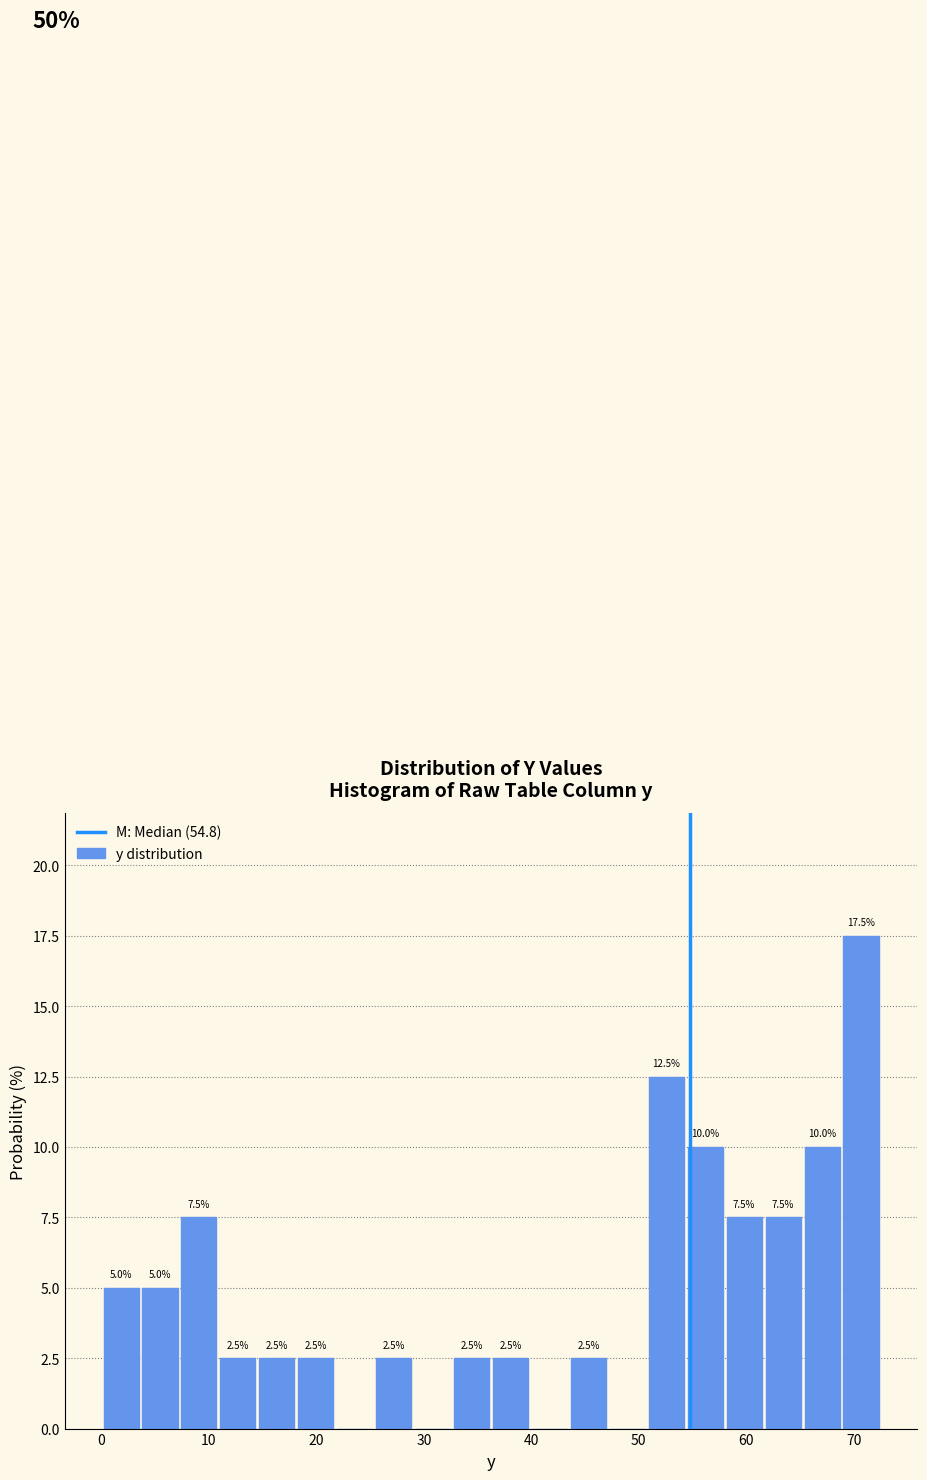

Read against the x-axis, roughly where is the centre of the tallest bar?

71